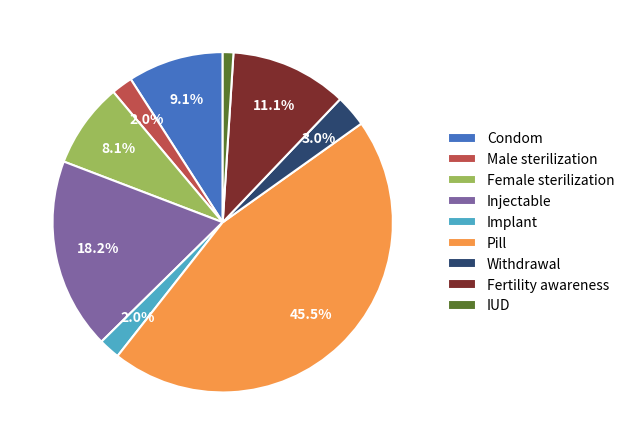

To the nearest percent, what is the average slice percentage?

11%